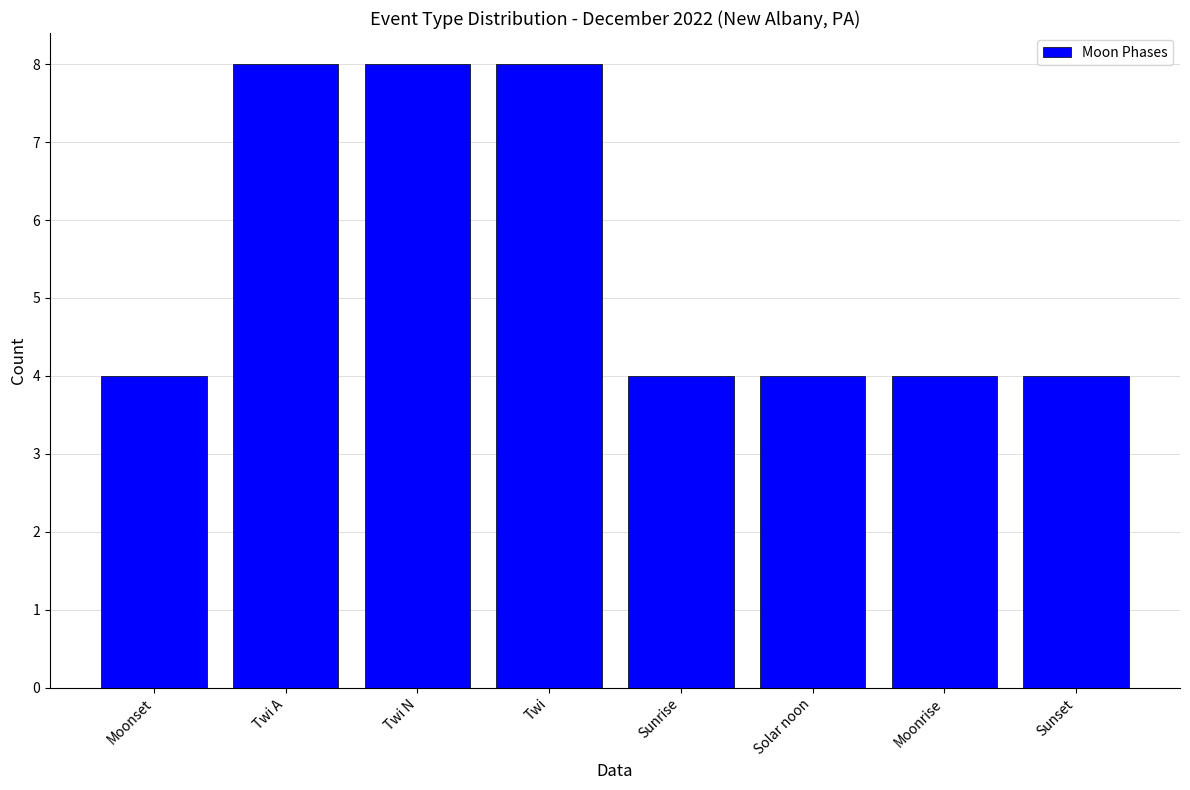

What is the difference between the values at Solar noon and Twi?

4